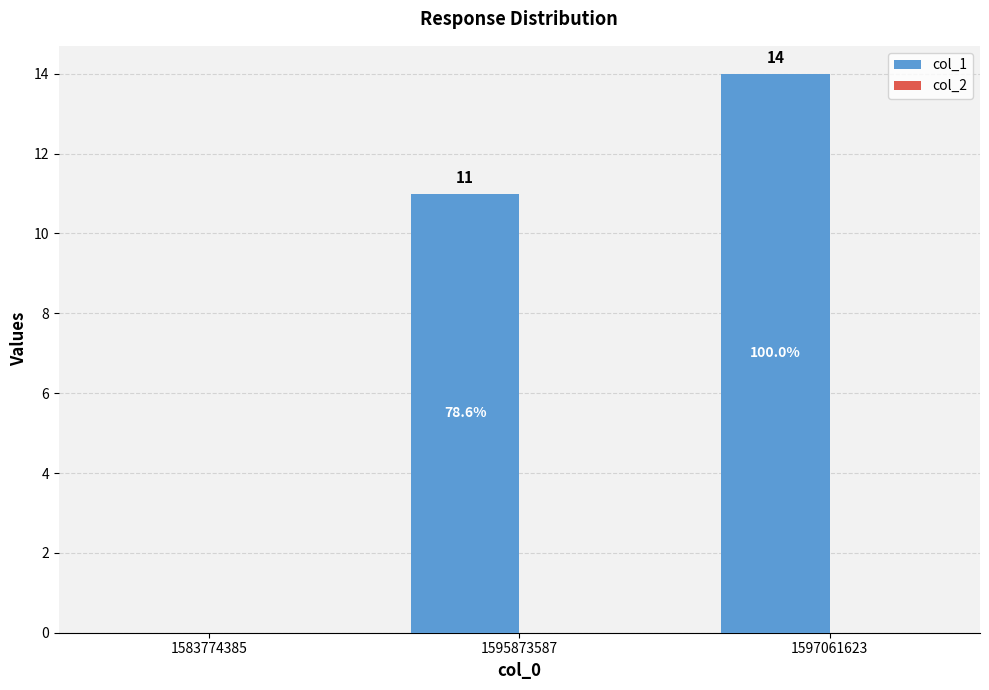

Where is the data nearest to the value 7?

1595873587